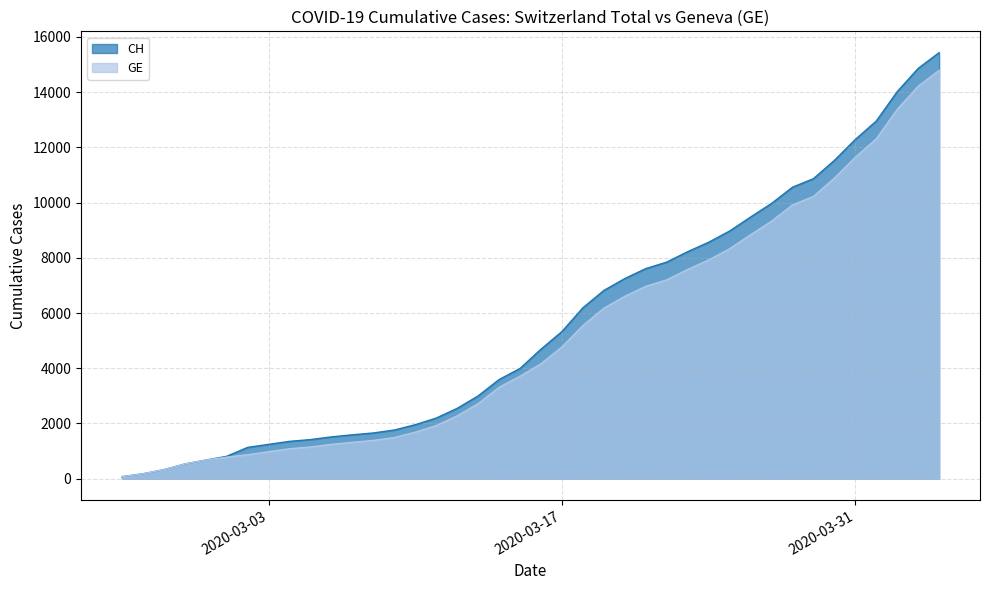

Is it true that CH equals 741 at 2020-03-03?

False